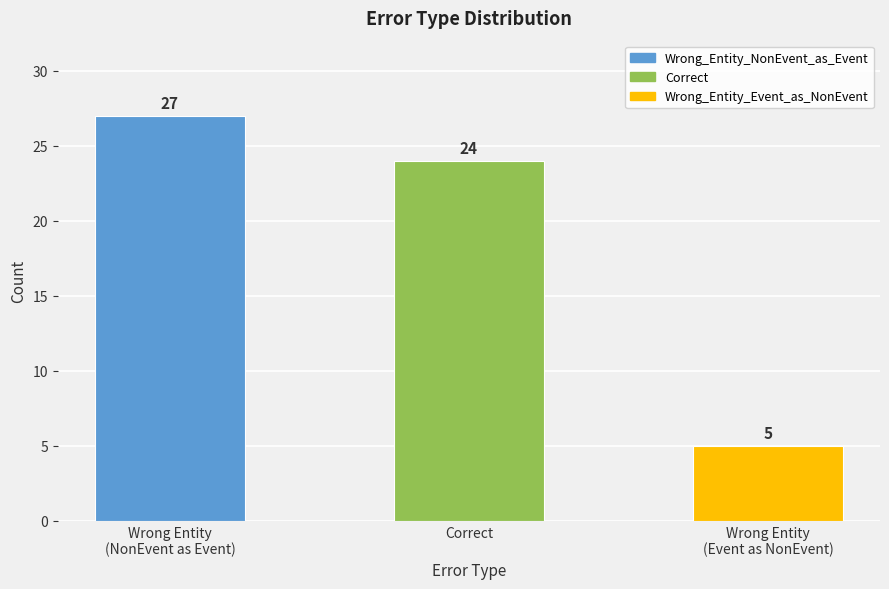

How many data points does each series have?

3